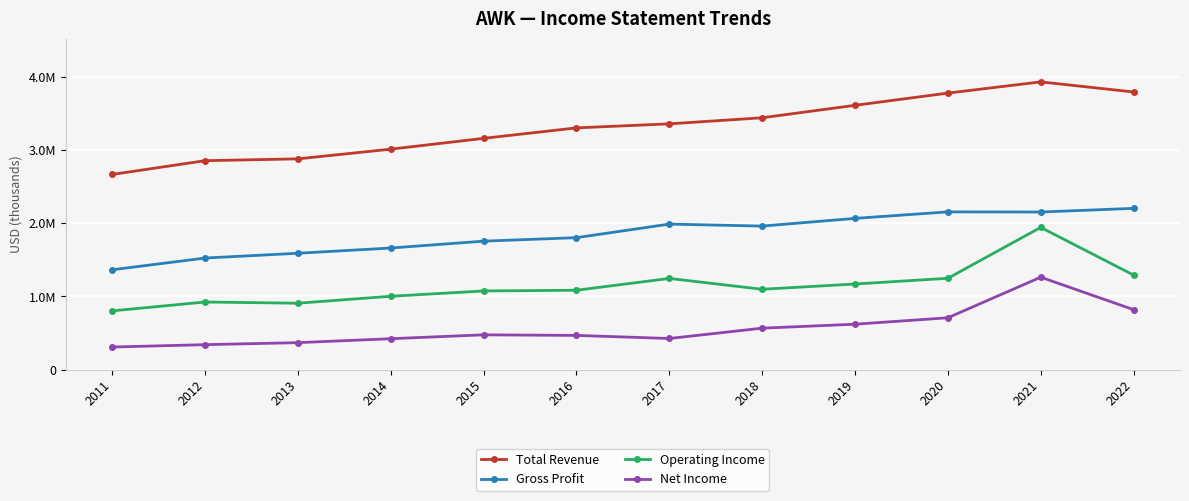

Which has a higher value, 2011 or 2016?

2016